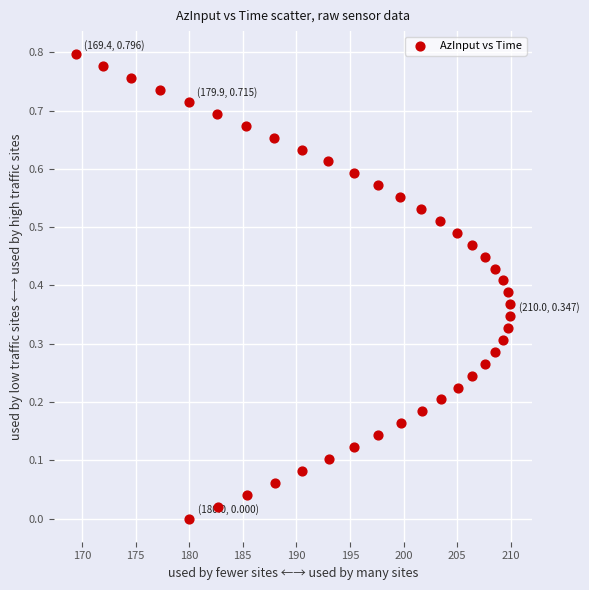

What is the range of X values (max minus min)?

40.6